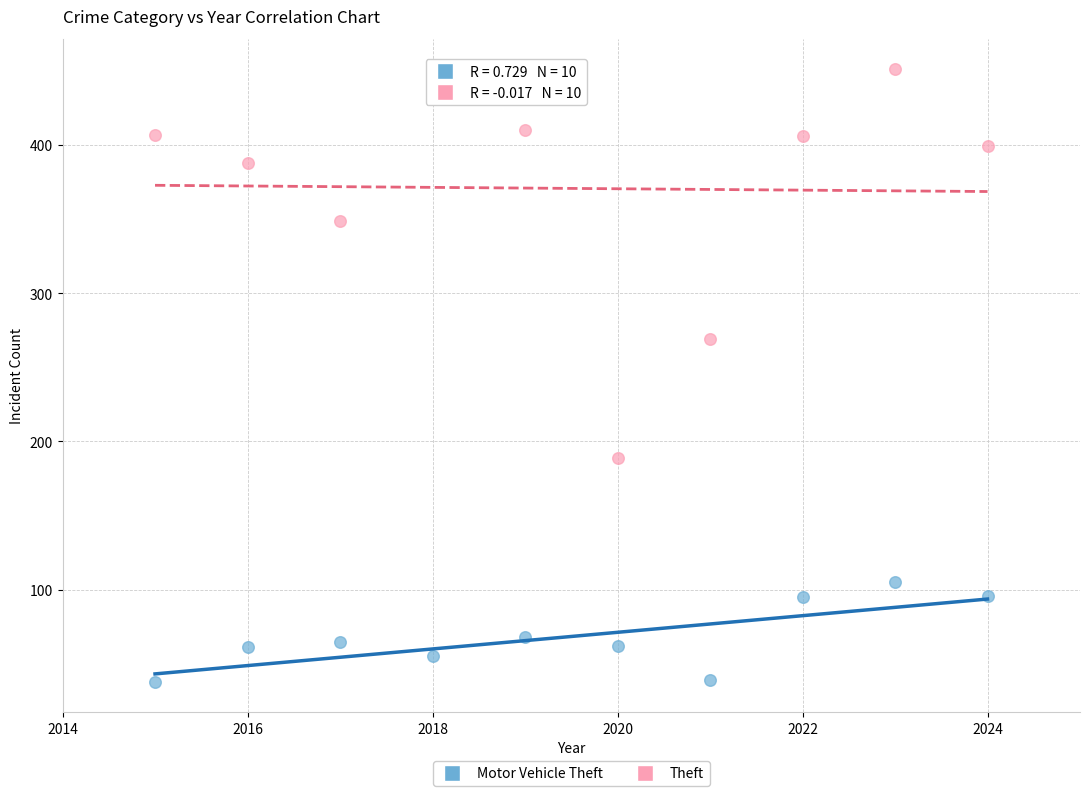

Which series contains the highest Y value?

Theft